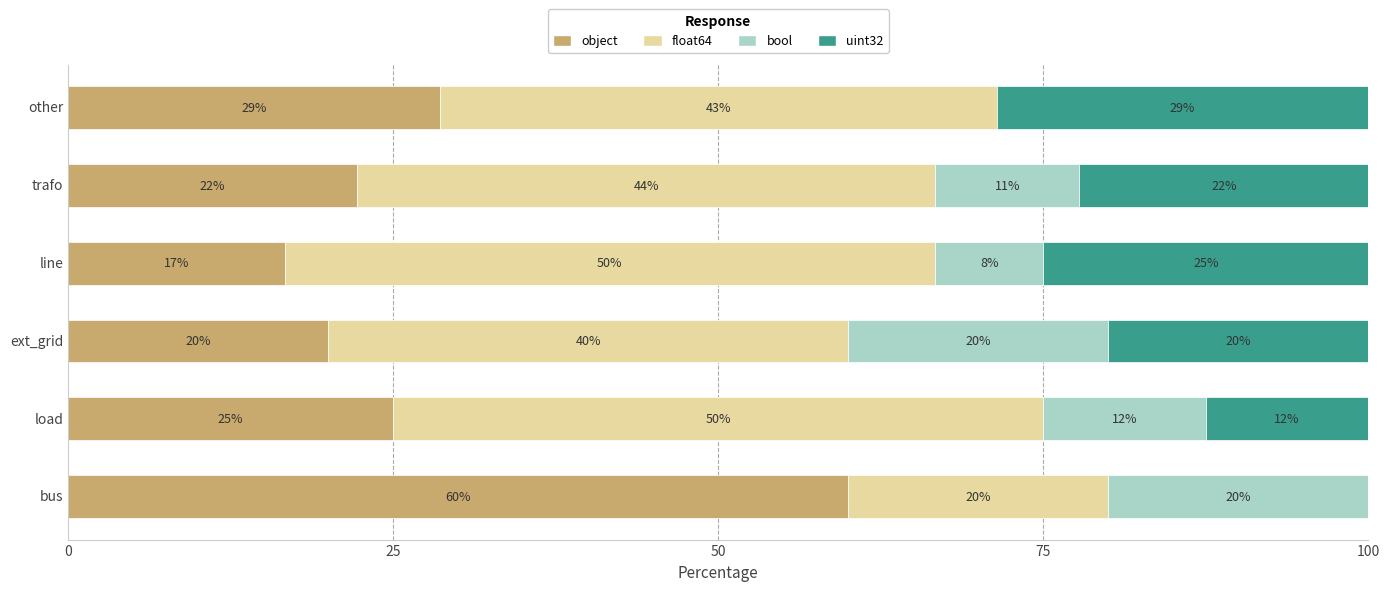

At which label is object closest to 38?

other